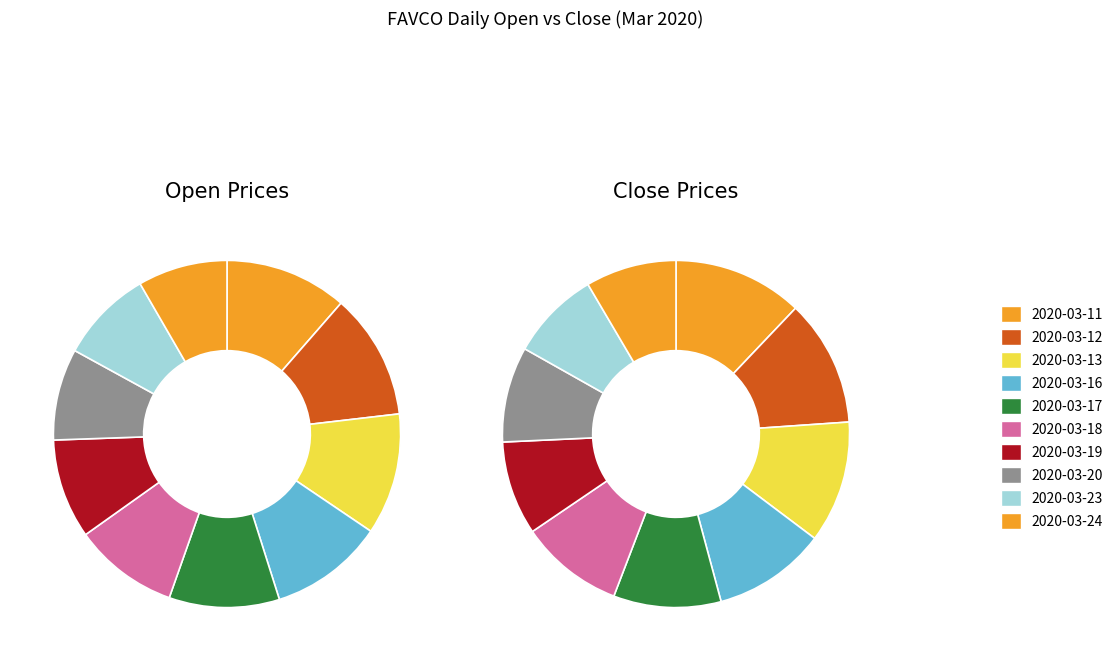

Combined, what portion of the pie is 4 and 8?

19.0%